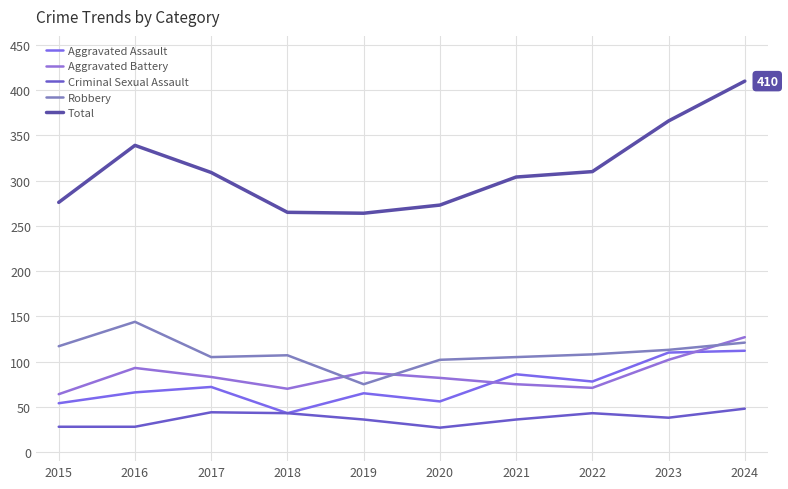

Which series has the largest total across all categories?

Total